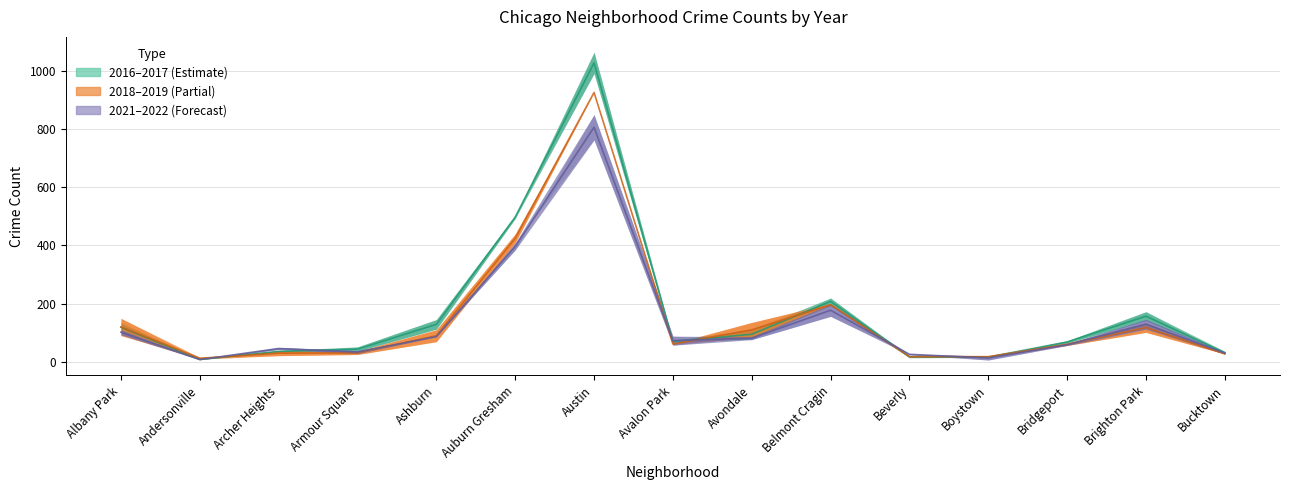

What is the minimum value for 2018?

12.0